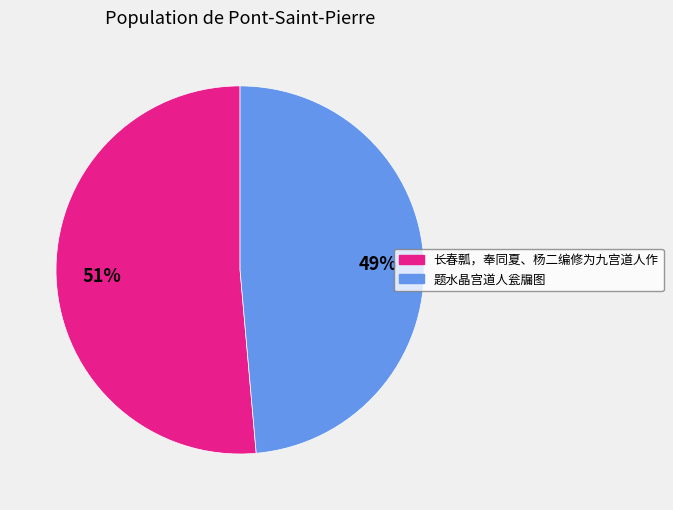

Which category has the smallest portion of the pie?

题水晶宫道人瓮牖图